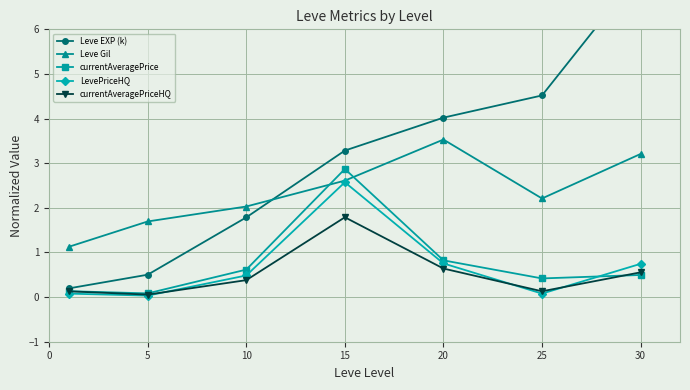

Which category has the highest value across all series?

30